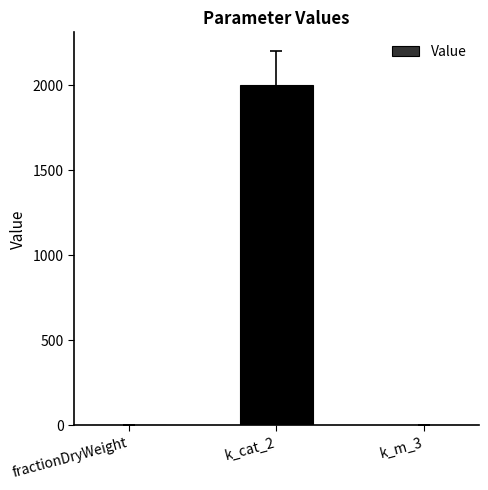

Which label corresponds to the largest value in the chart?

k_cat_2